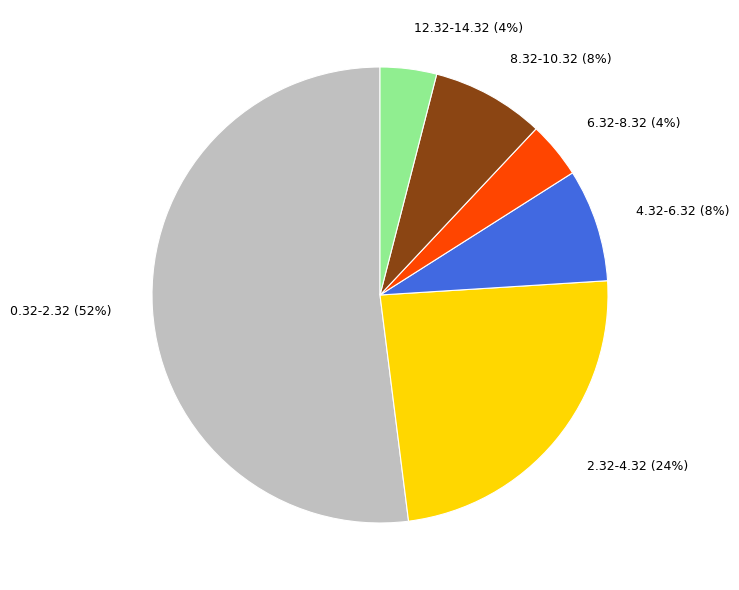

Combined, do 0.32-2.32 and 8.32-10.32 account for over 50%?

Yes